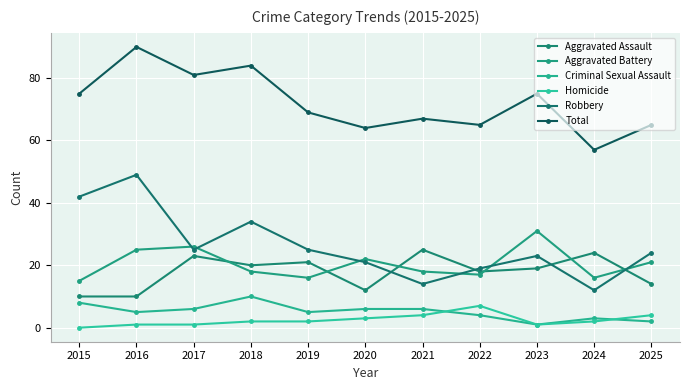

Is it true that Homicide equals 1 at 2023?

True